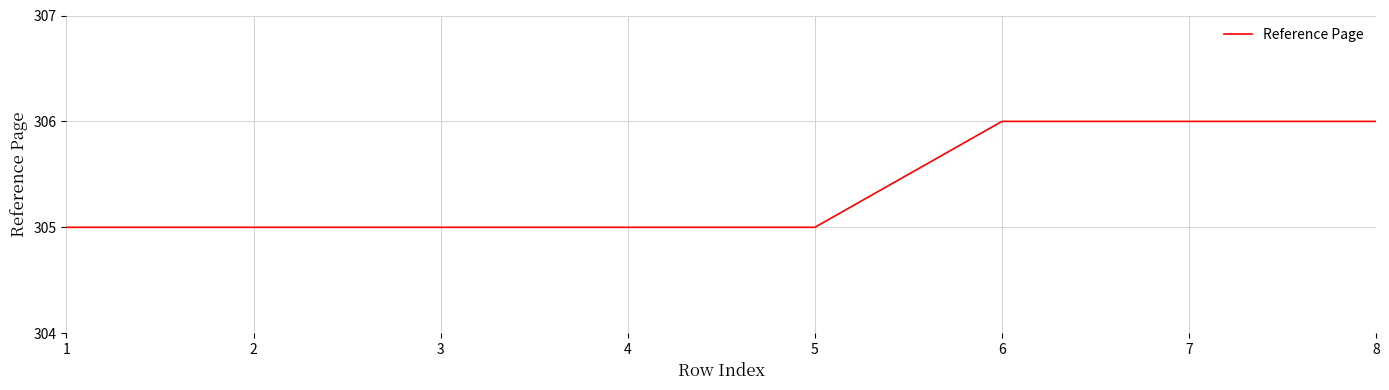

What is the average value?

305